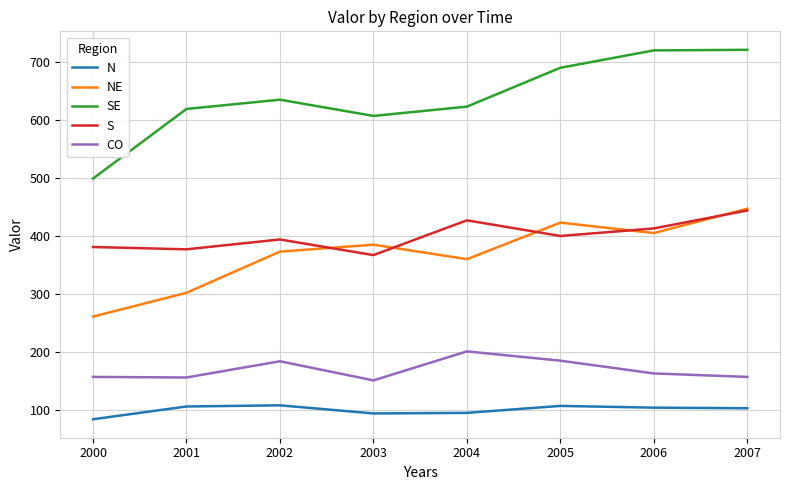

How many lines are shown in the chart?

5